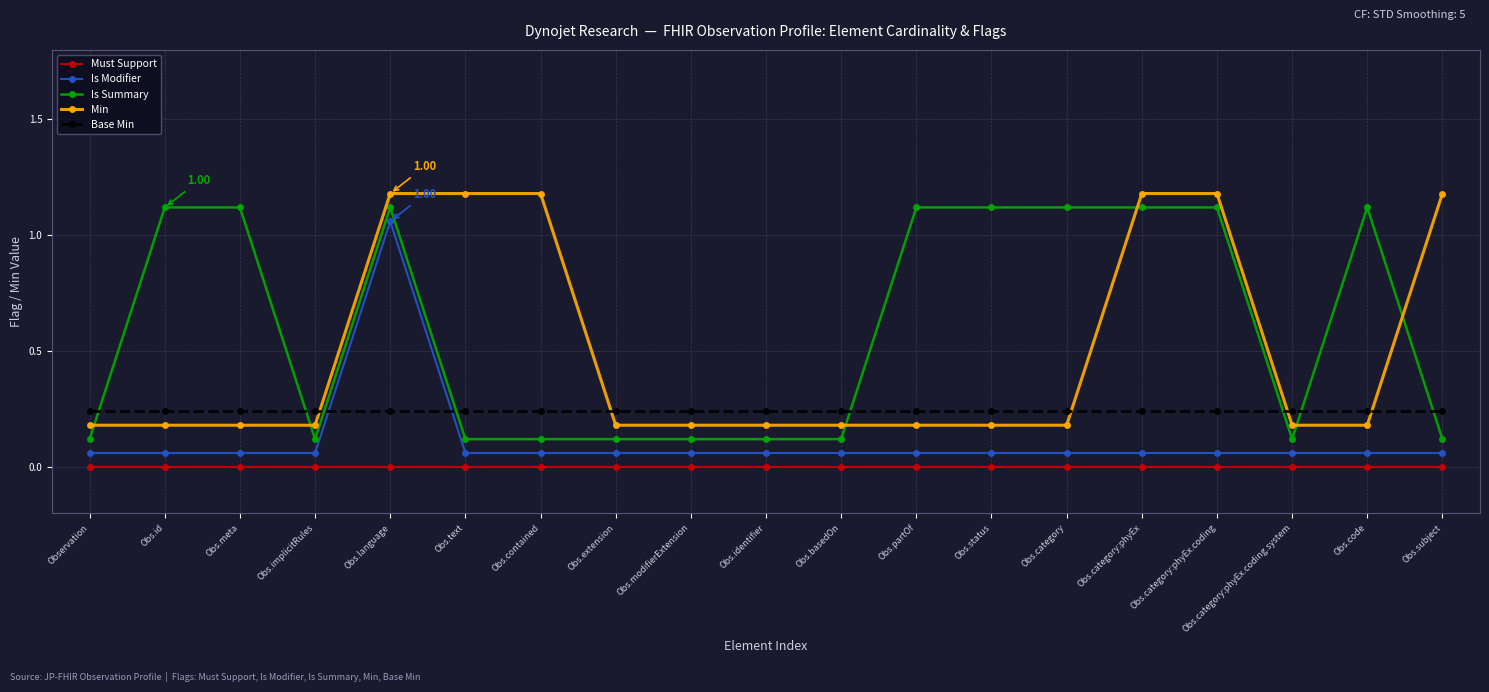

Rank the series at Obs.modifierExtension from highest to lowest value.

Base Min, Min, Is Summary, Is Modifier, Must Support